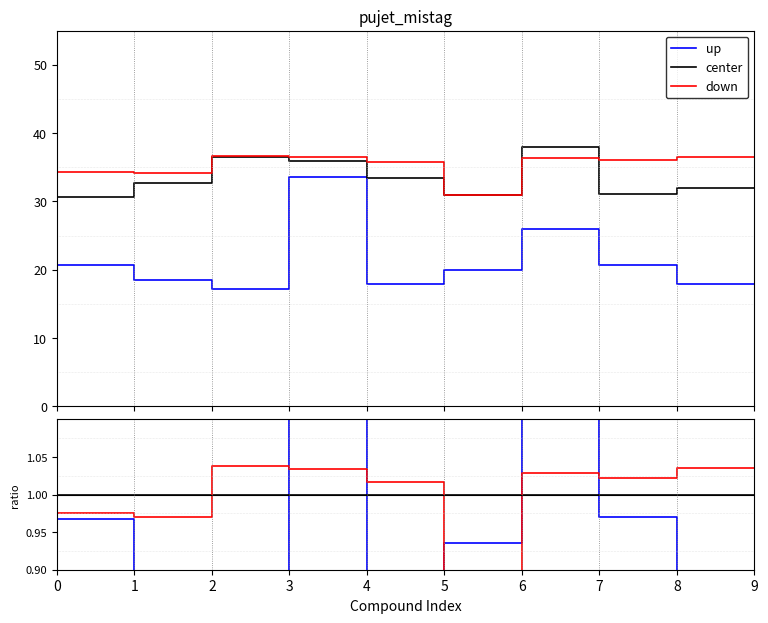

Which has a higher value, 8 or 6?

6